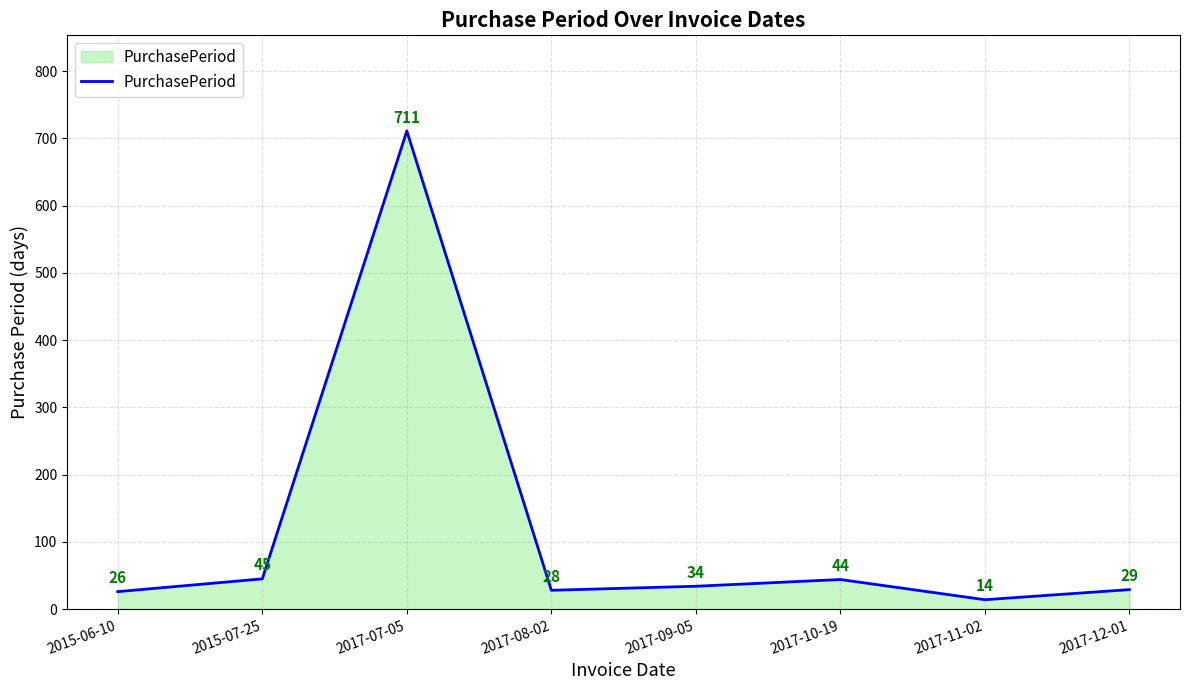

Is it true that the value at 2017-08-02 is 28?

True